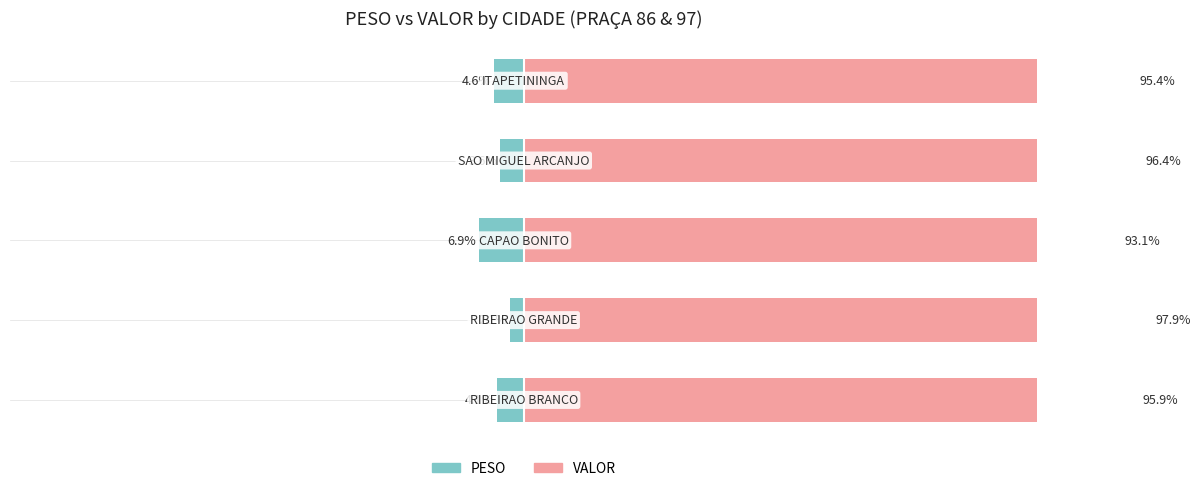

List the series in order of their overall mean, highest first.

VALOR, PESO